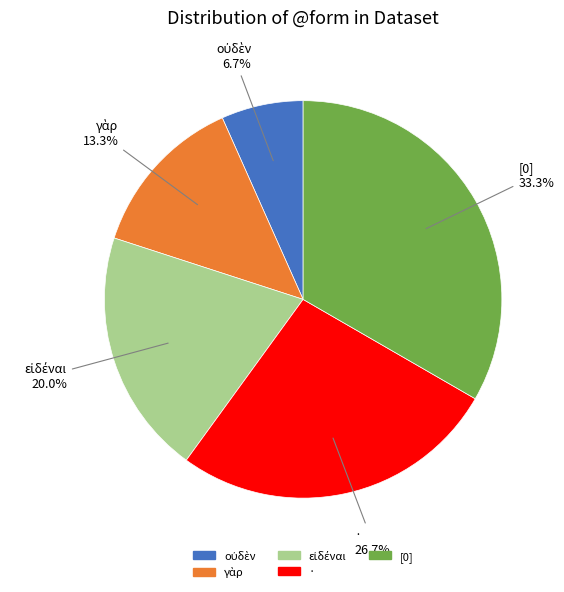

What is the largest slice in the pie chart?

[0]